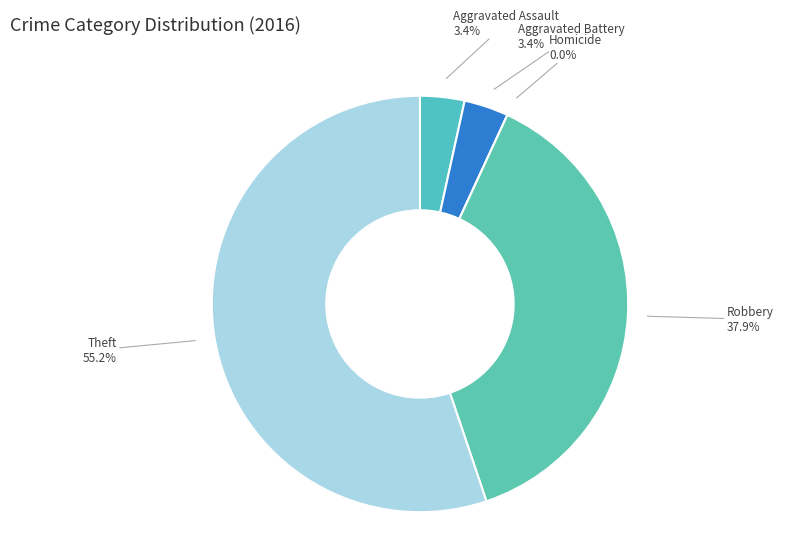

How many slices are in this pie chart?

5